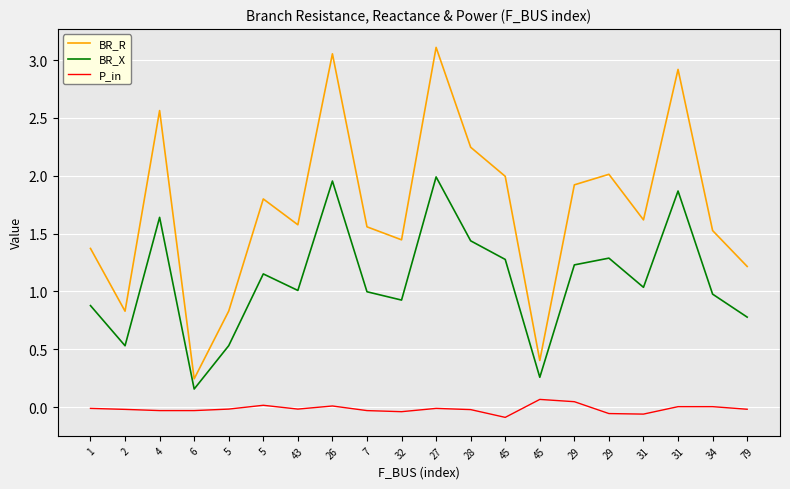

Does the chart have visible grid lines?

Yes